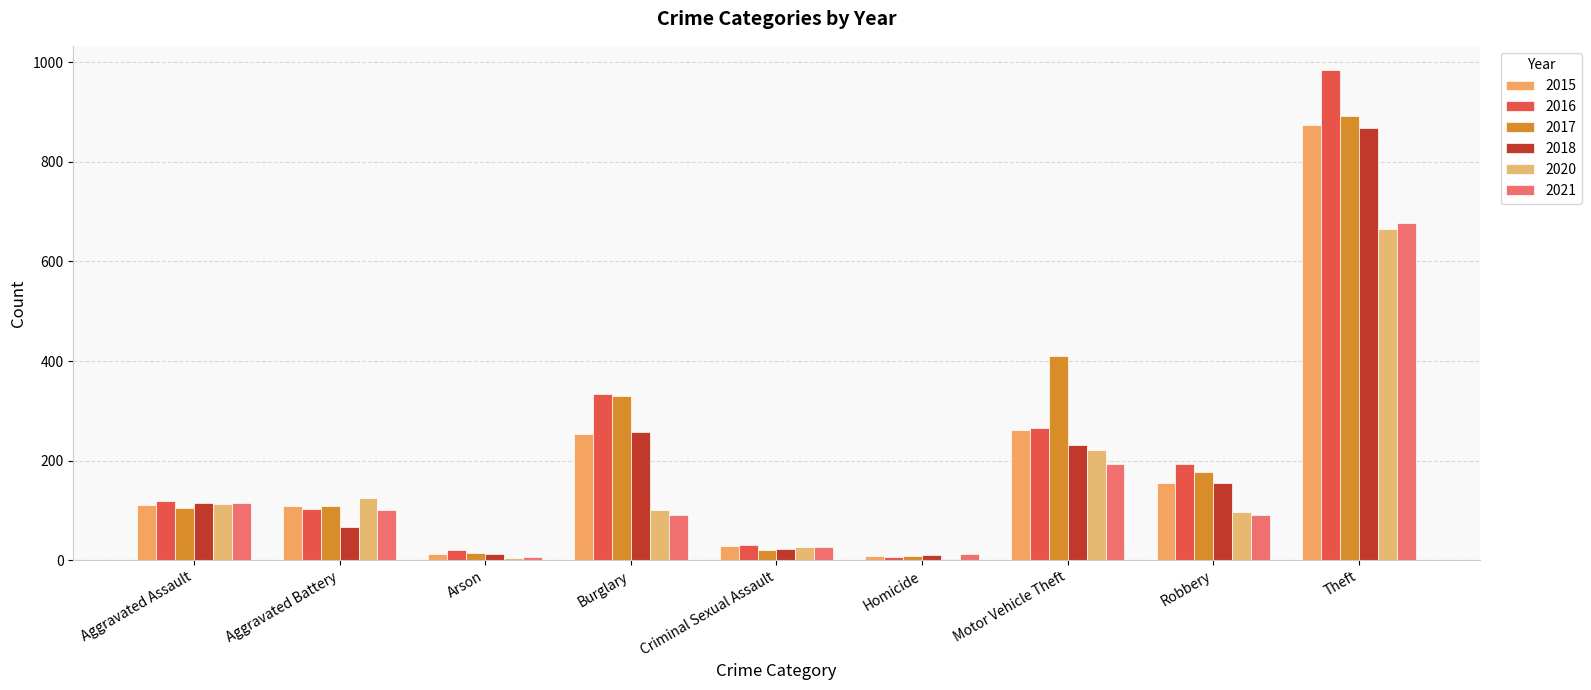

Where is 2018 nearest to the value 439?

Burglary